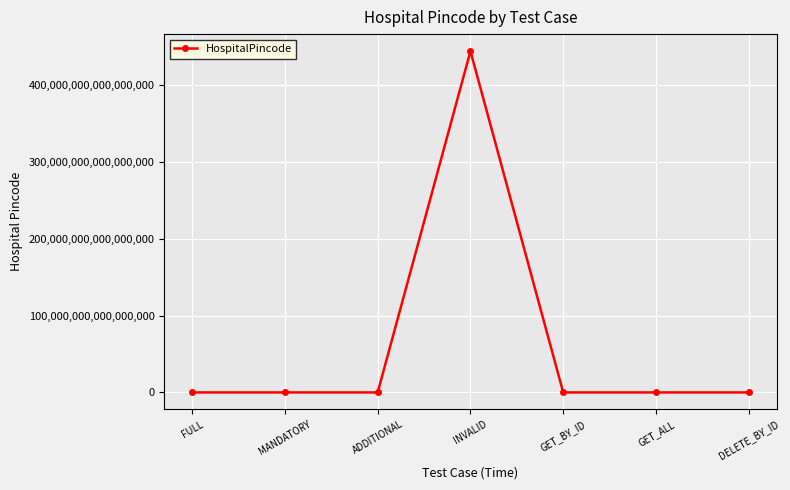

At which label does the data first exceed 555555?

INVALID